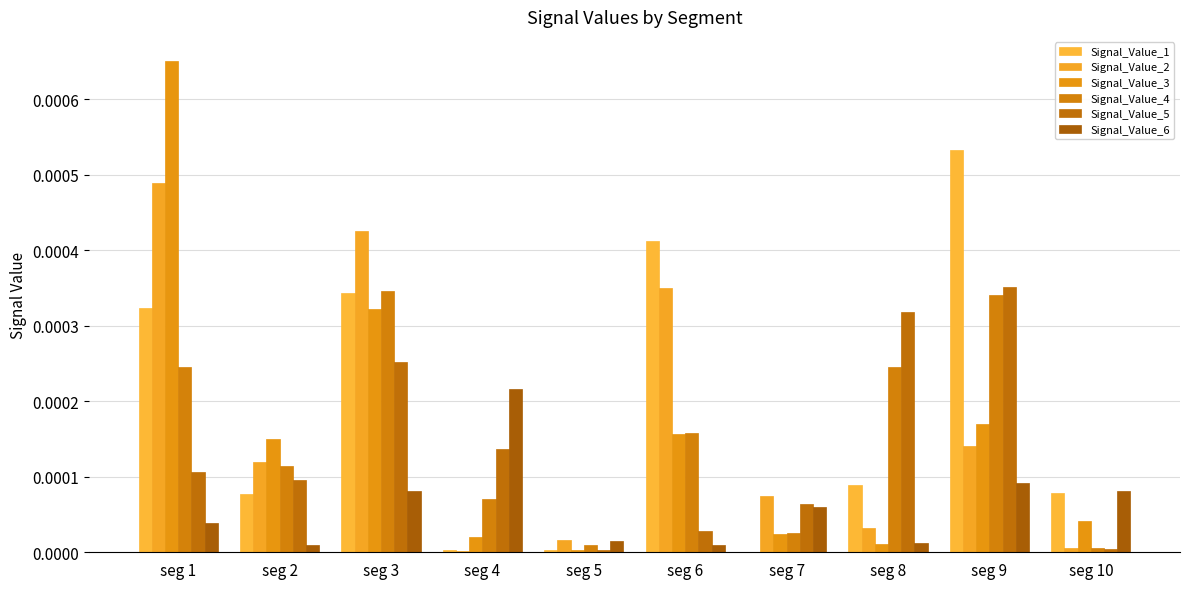

The Signal_Value_4 series shows 0.0 at seg 9. True or false?

True